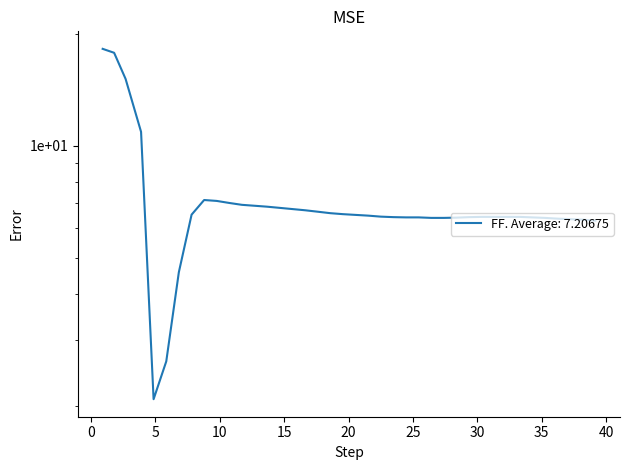

How many data points are less than 6?

3